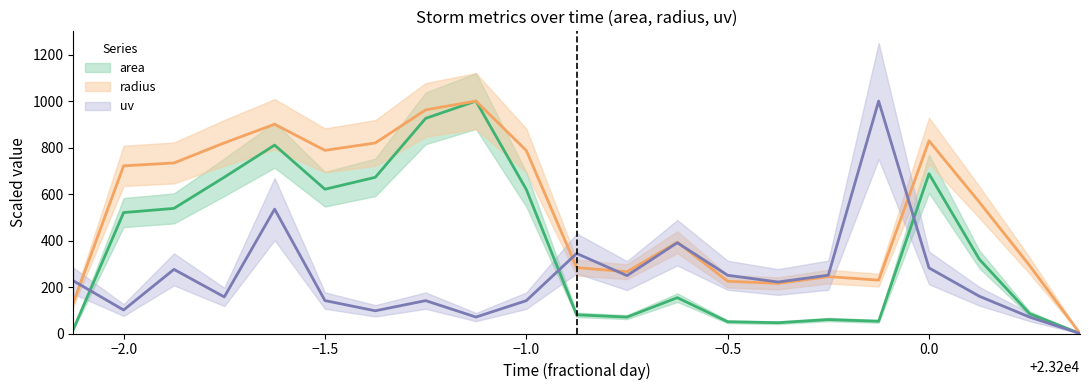

How many lines are shown in the chart?

3